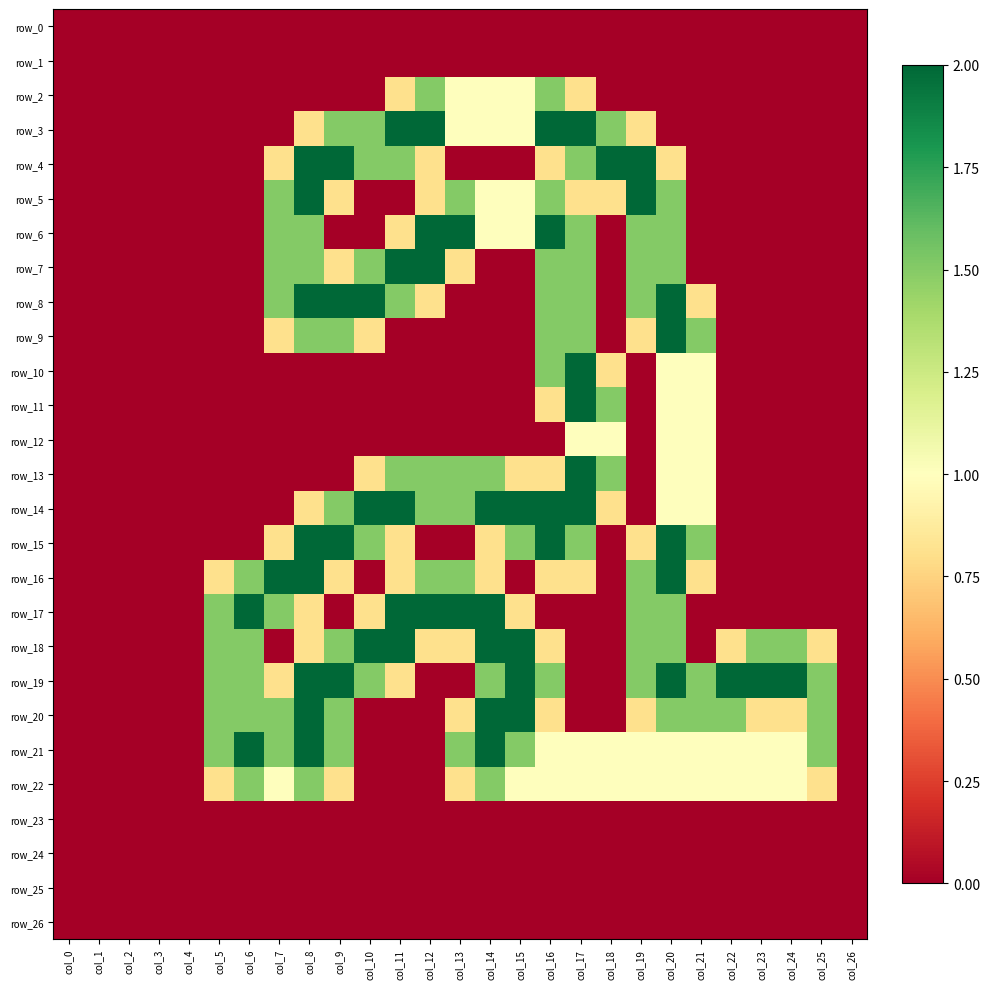

What is the difference between the second highest and minimum values in the row_14 series?

2.0